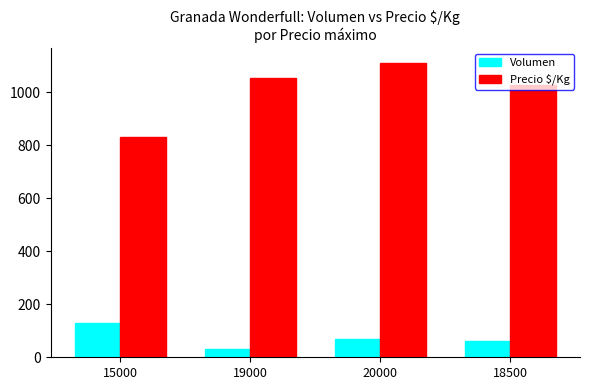

How many bars are there in total?

8